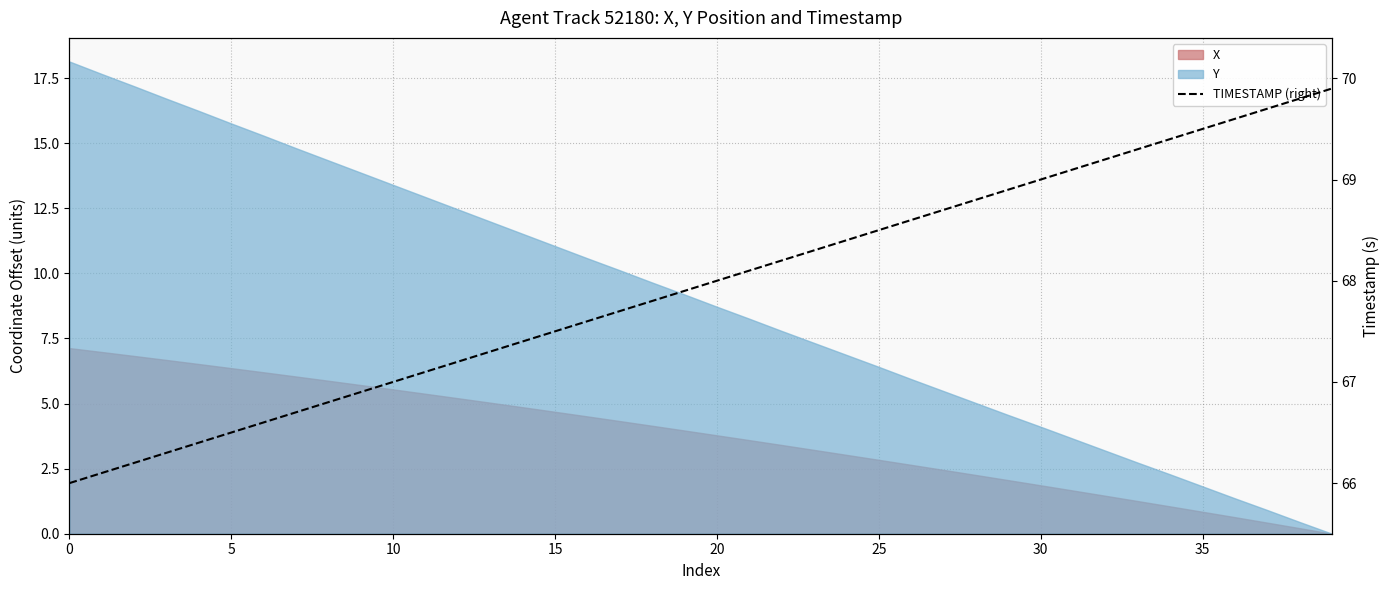

Is it true that the value at 34 is 69.4?

True